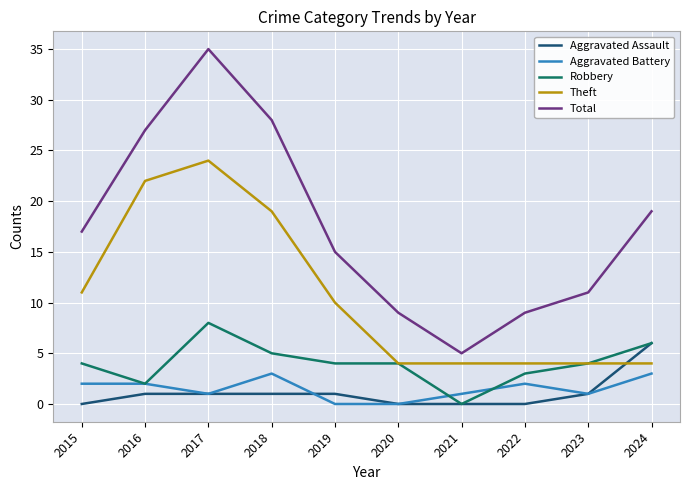

True or false: Robbery and Total cross at least once.

False